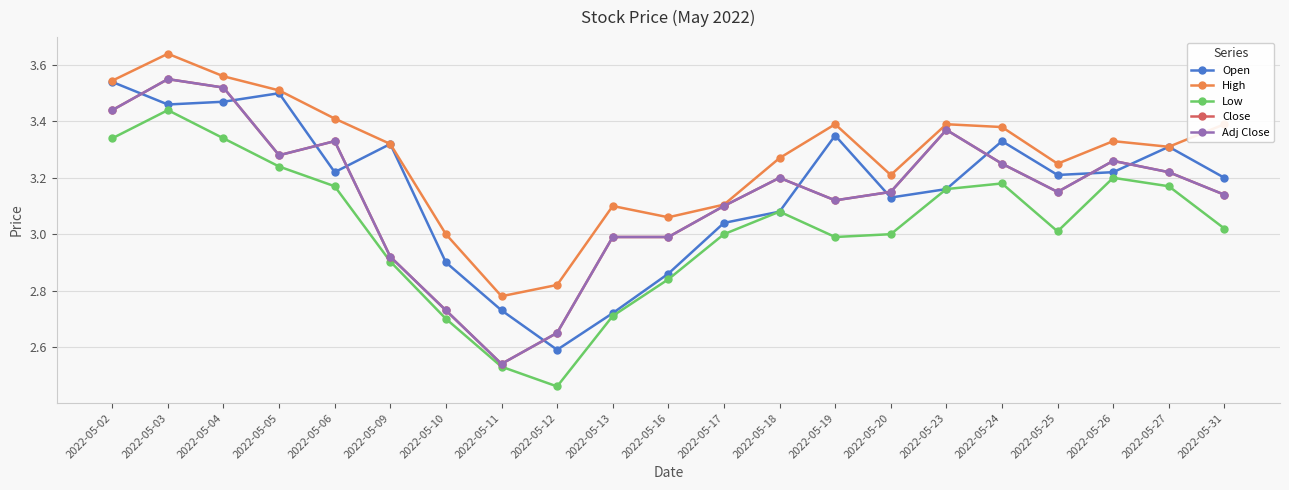

Is this an area chart (filled region under the line)?

No